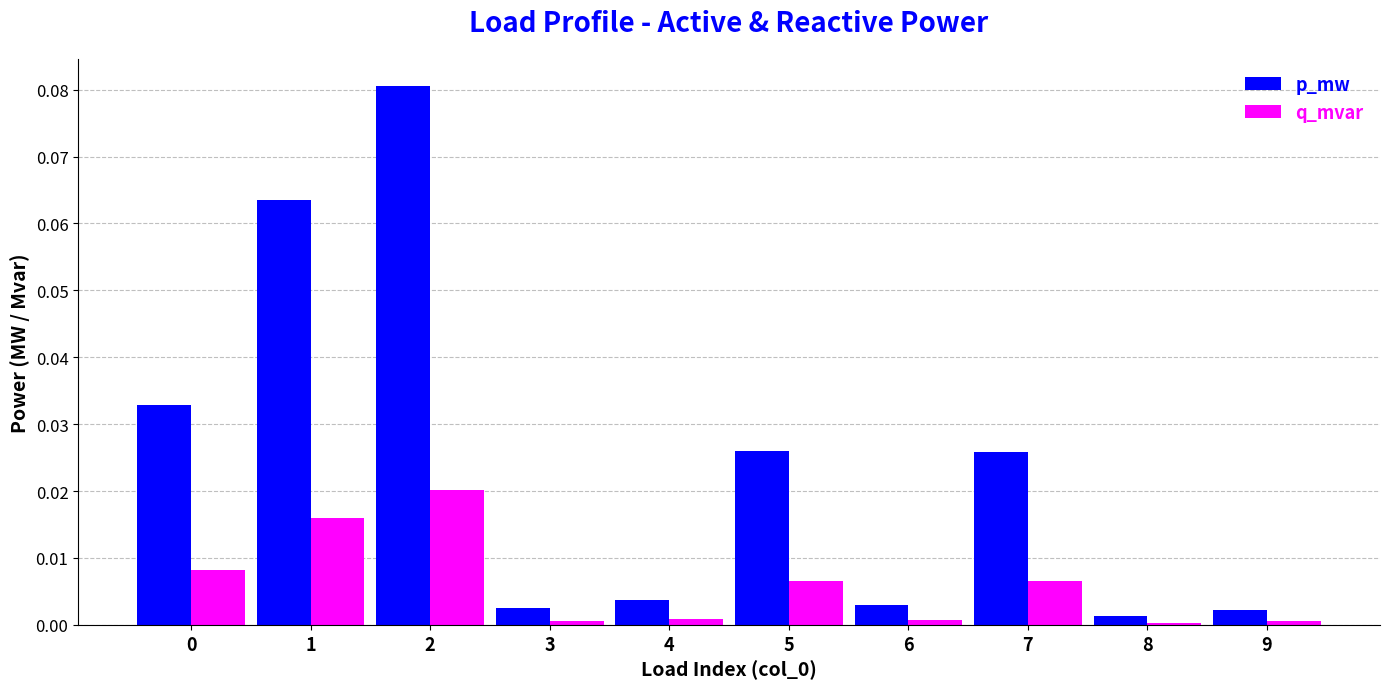

Is it true that q_mvar equals 0.0 at 2?

True